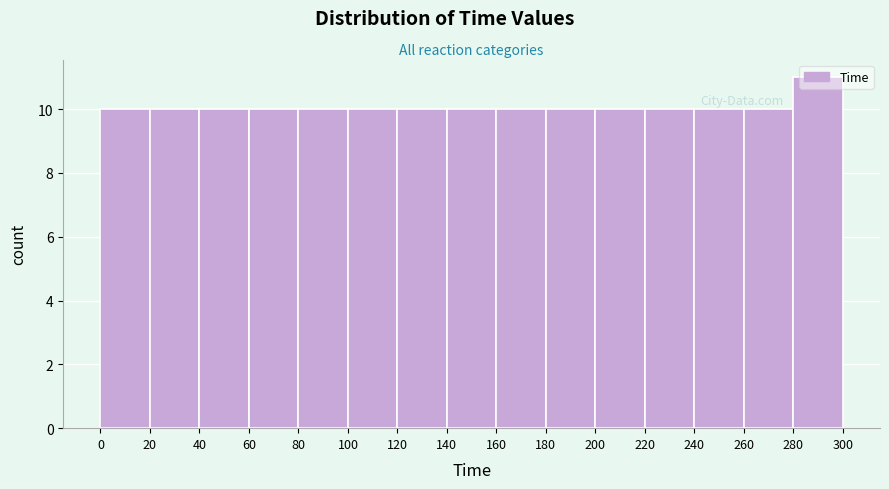

Which range on the x-axis has the tallest bar?

280 to 300